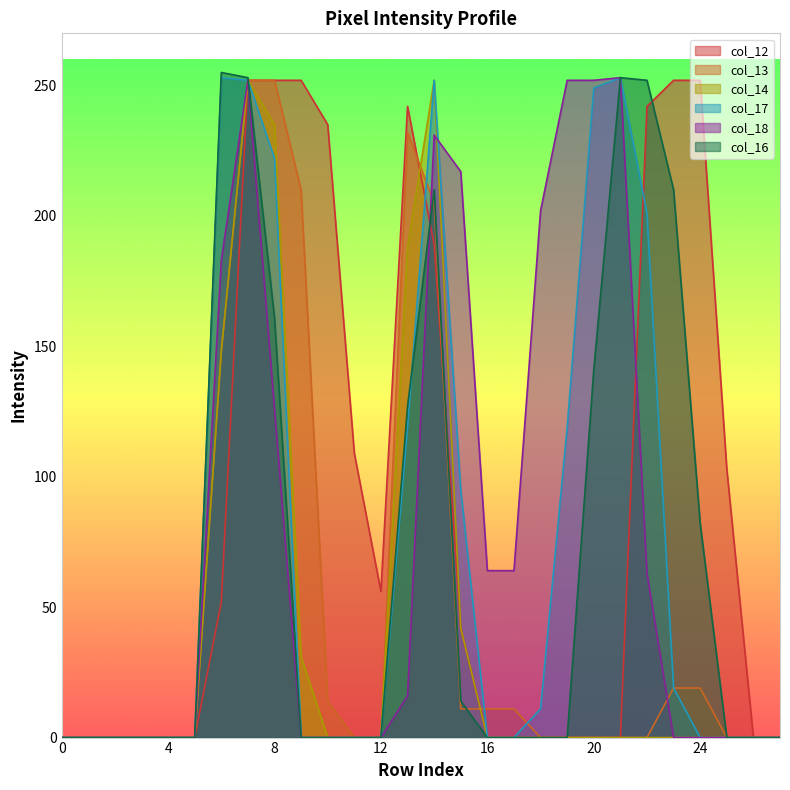

Reading right to left, list all the values displayed in this chart.

col_12: 0	0	103	252	252	242	0	0	0	0	0	0	42	189	242	56	109	235	252	252	252	52	0	0	0	0	0	0
col_13: 0	0	0	19	19	0	0	0	0	0	11	11	11	205	232	0	0	14	210	252	252	148	0	0	0	0	0	0
col_14: 0	0	0	0	0	0	0	0	0	0	0	0	42	252	188	0	0	0	31	235	252	148	0	0	0	0	0	0
col_17: 0	0	0	0	19	201	253	249	119	11	0	0	95	252	119	0	0	0	0	222	252	253	0	0	0	0	0	0
col_18: 0	0	0	0	0	63	253	252	252	202	64	64	217	231	16	0	0	0	0	126	252	183	0	0	0	0	0	0
col_16: 0	0	0	82	210	252	253	141	0	0	0	0	14	210	127	0	0	0	0	161	253	255	0	0	0	0	0	0